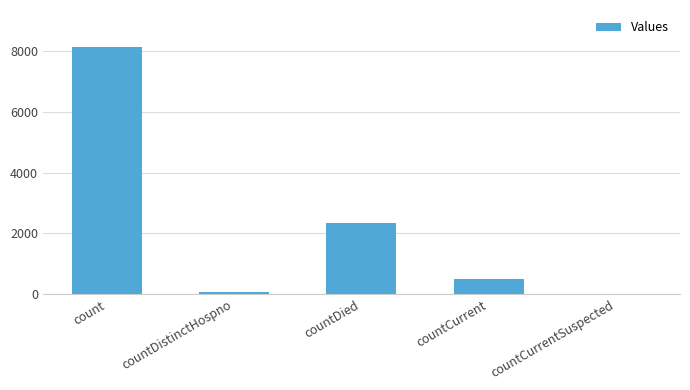

Is it true that the value at countDied is 2339?

True